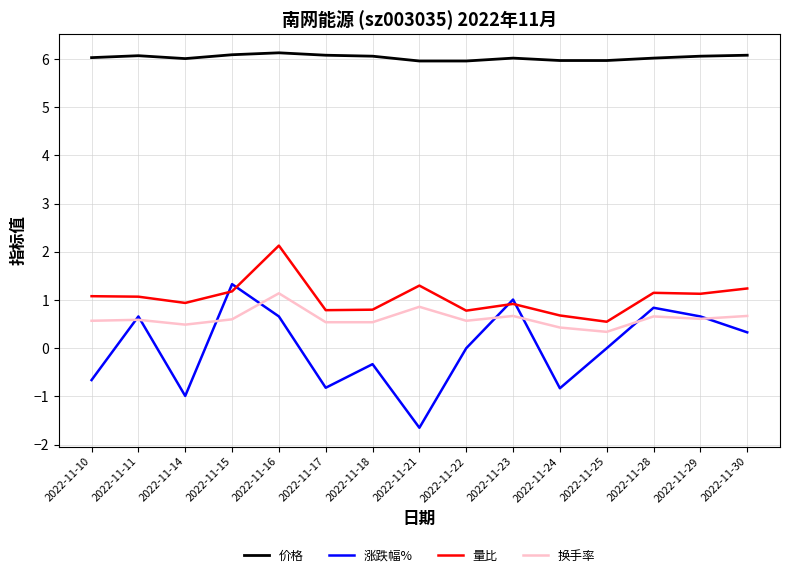

At how many categories does at least one series exceed 4?

15